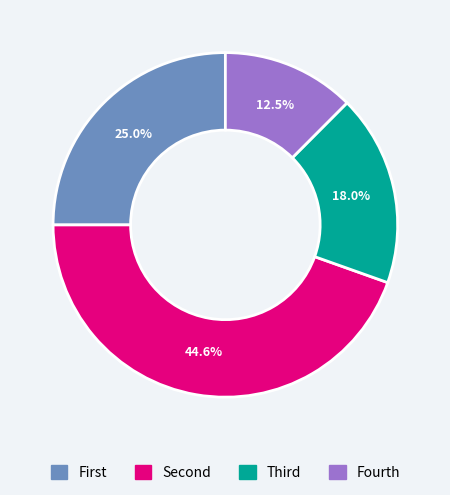

To the nearest percent, what is the difference between the largest and smallest slice percentages?

32%